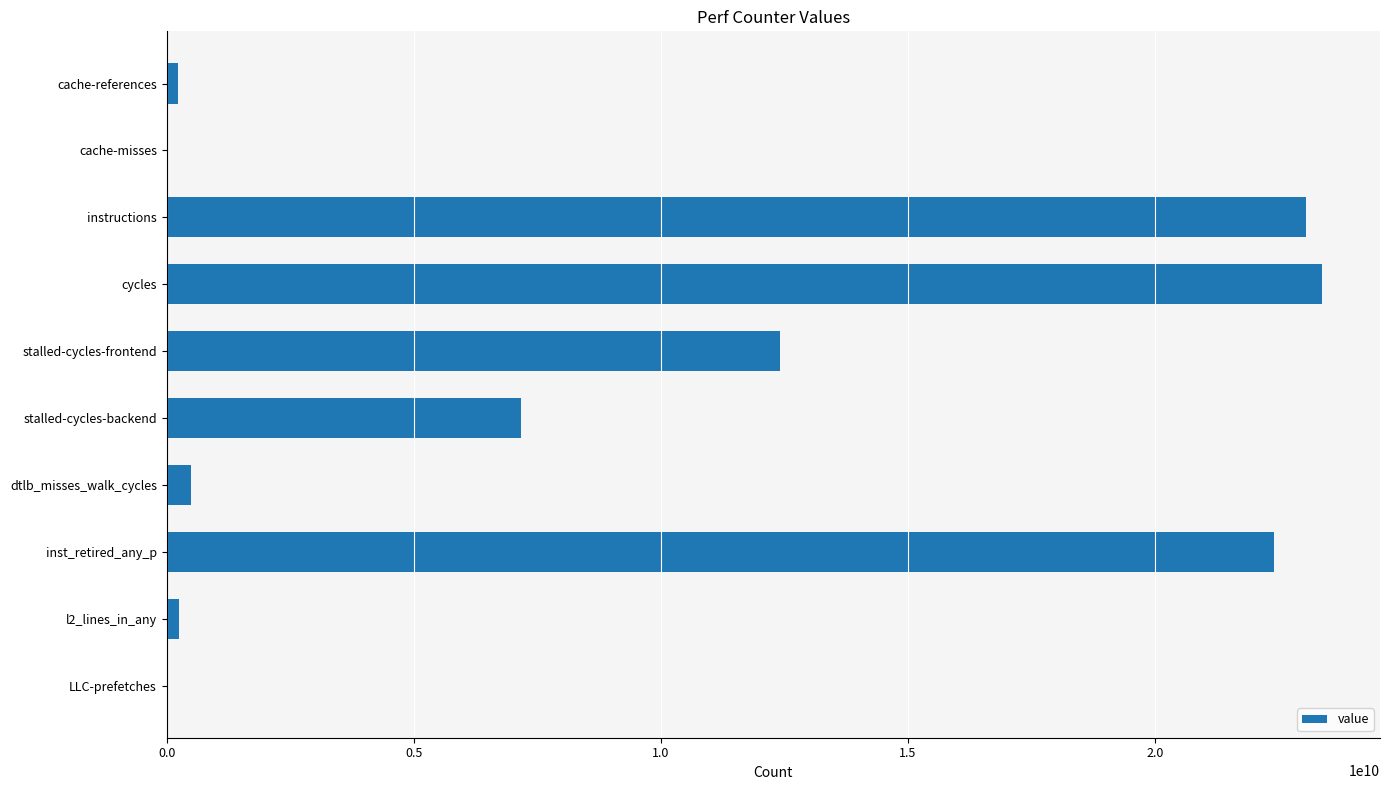

Count the number of data series in this chart.

1